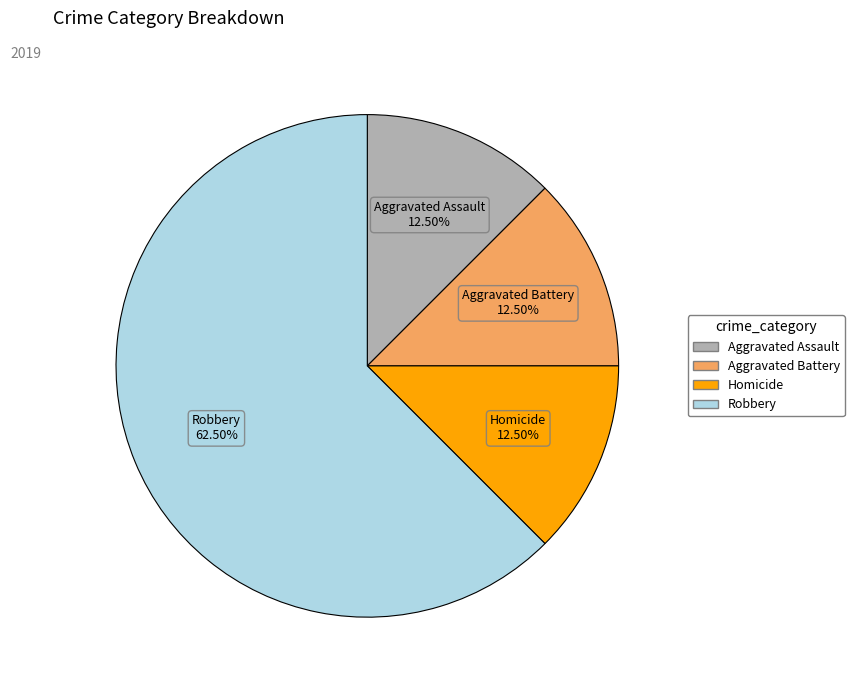

Does any single category account for the majority?

Yes